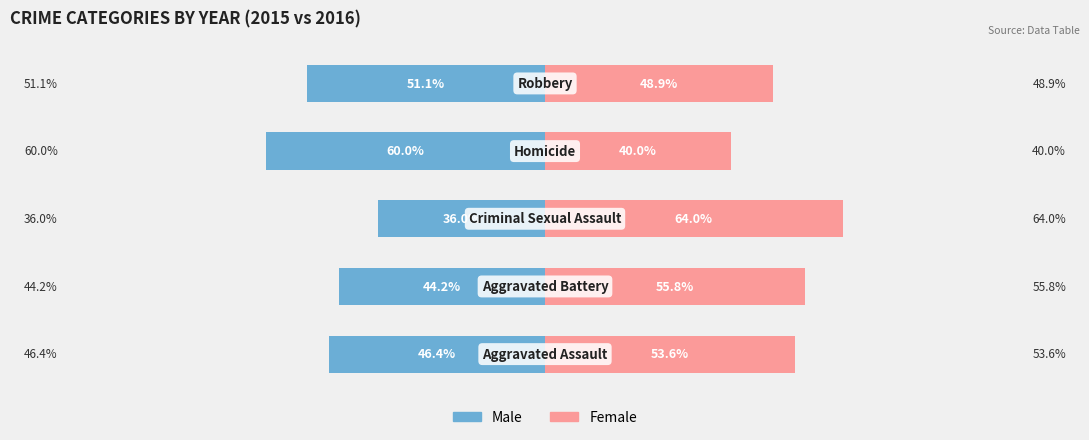

The Female series shows 59.0 at 3. True or false?

False